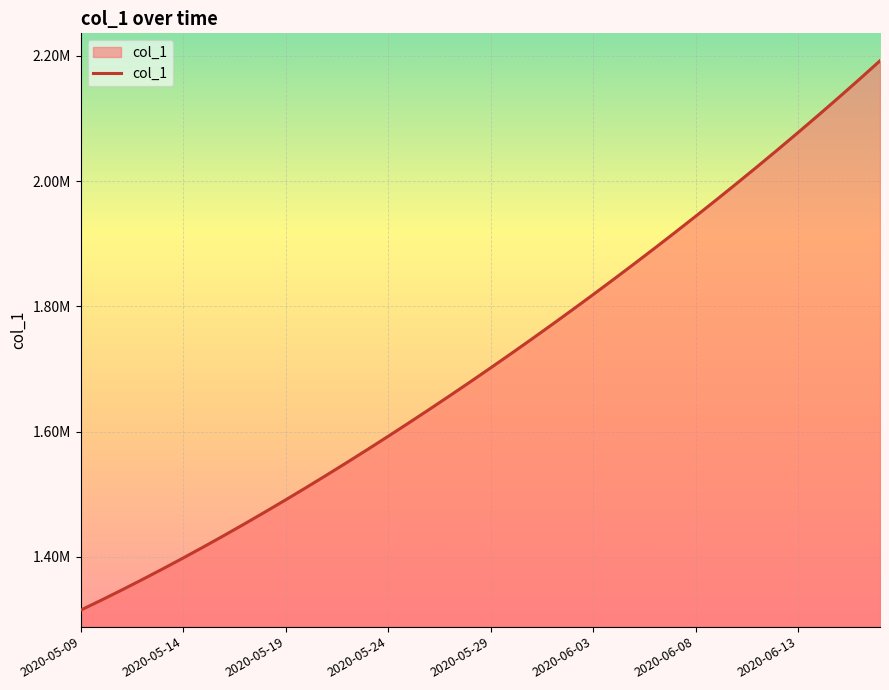

Is this an area chart (filled region under the line)?

Yes